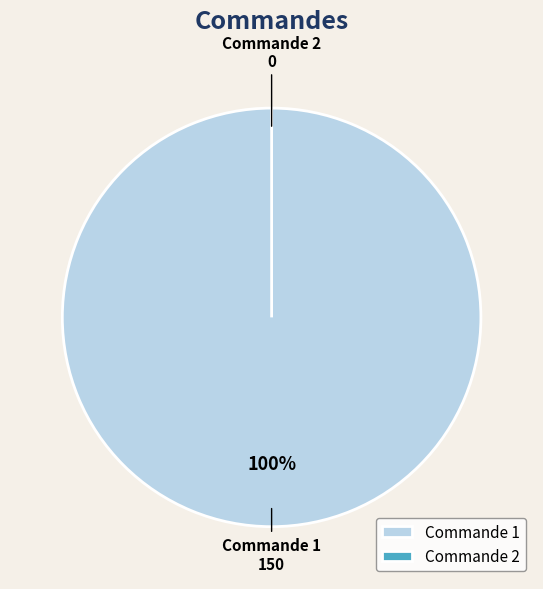

What portion of the pie excludes Commande 2?

100.0%